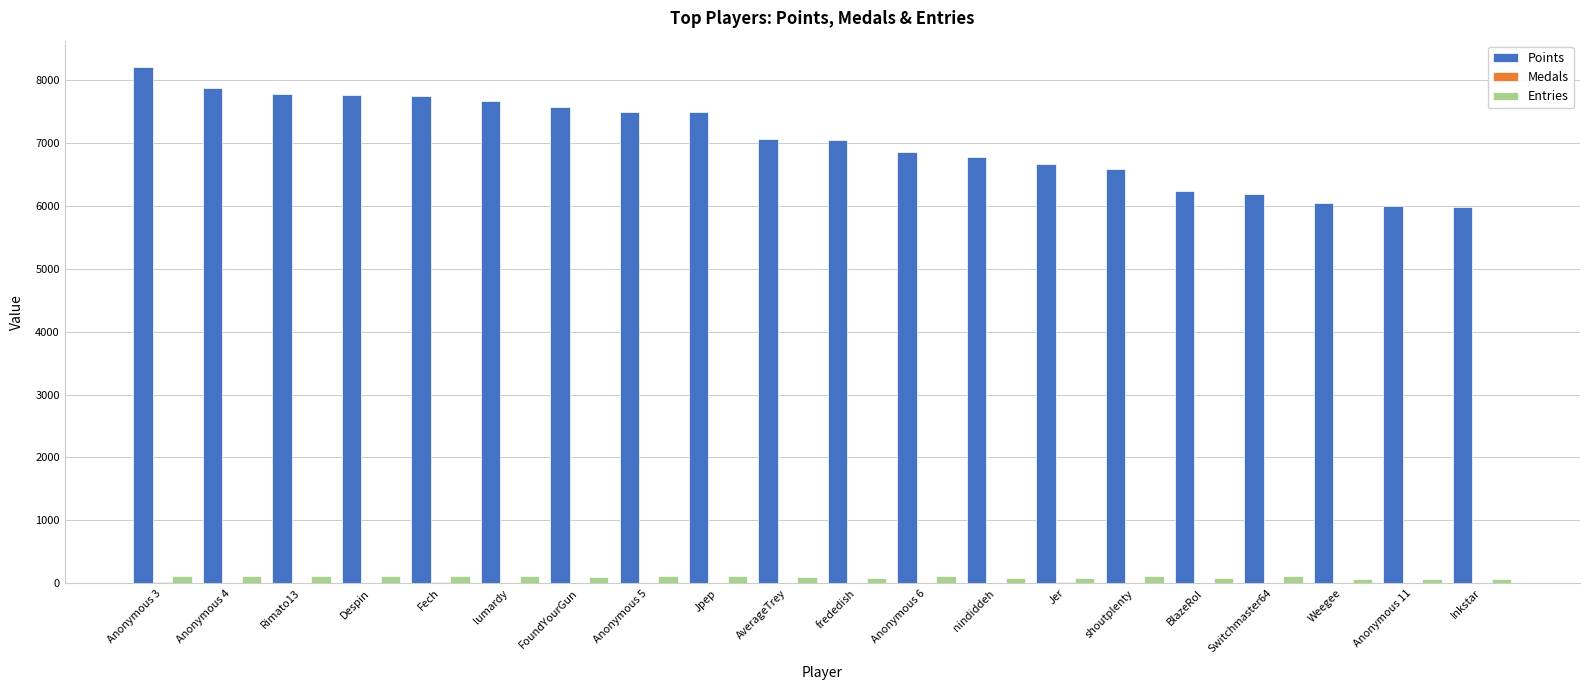

Which series has the largest total across all categories?

Points